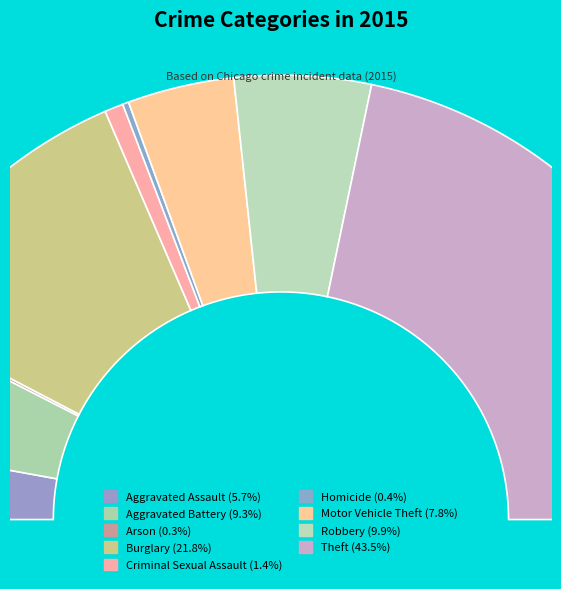

What is the largest slice in the pie chart?

Theft